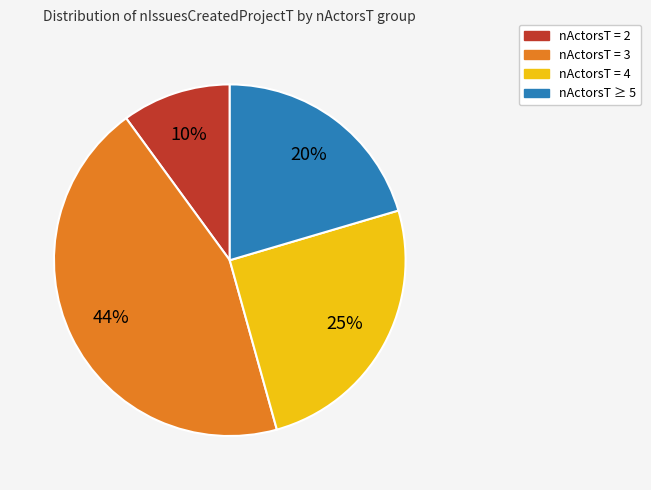

To the nearest percent, what is the average slice percentage?

25%